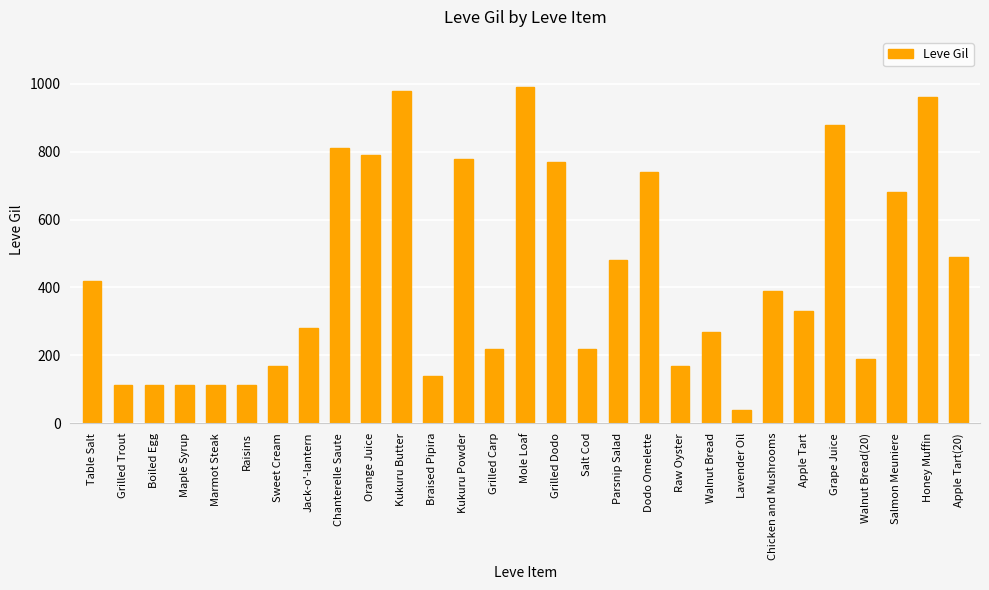

At which label does the data first exceed 330?

Table Salt